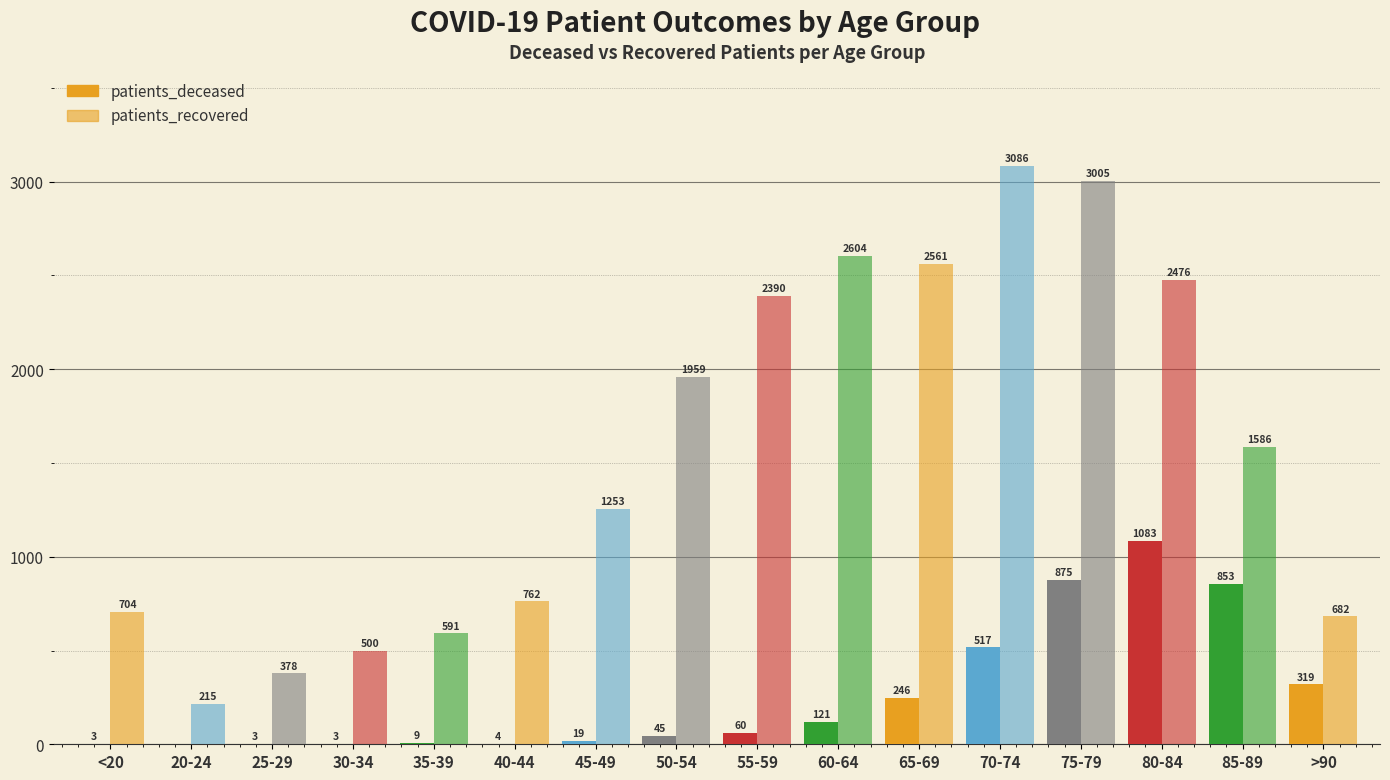

How many categories are shown in the chart?

16